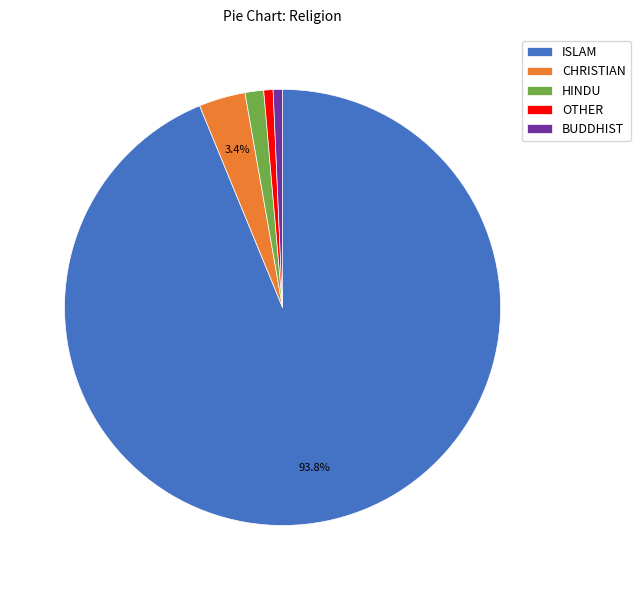

Count the number of slices in the pie.

5